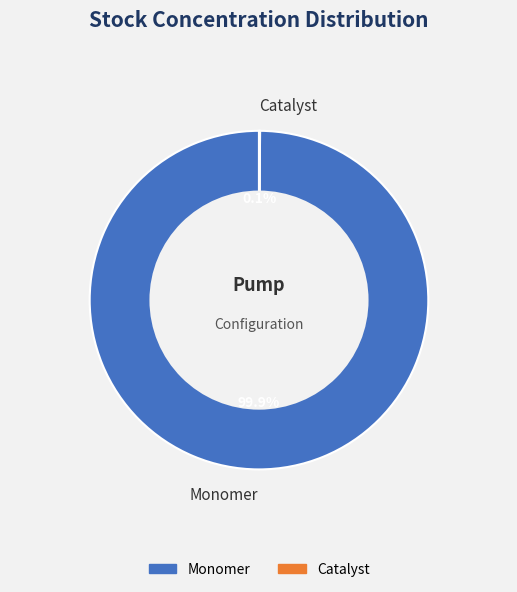

What percentage is NOT represented by Monomer?

0.1%